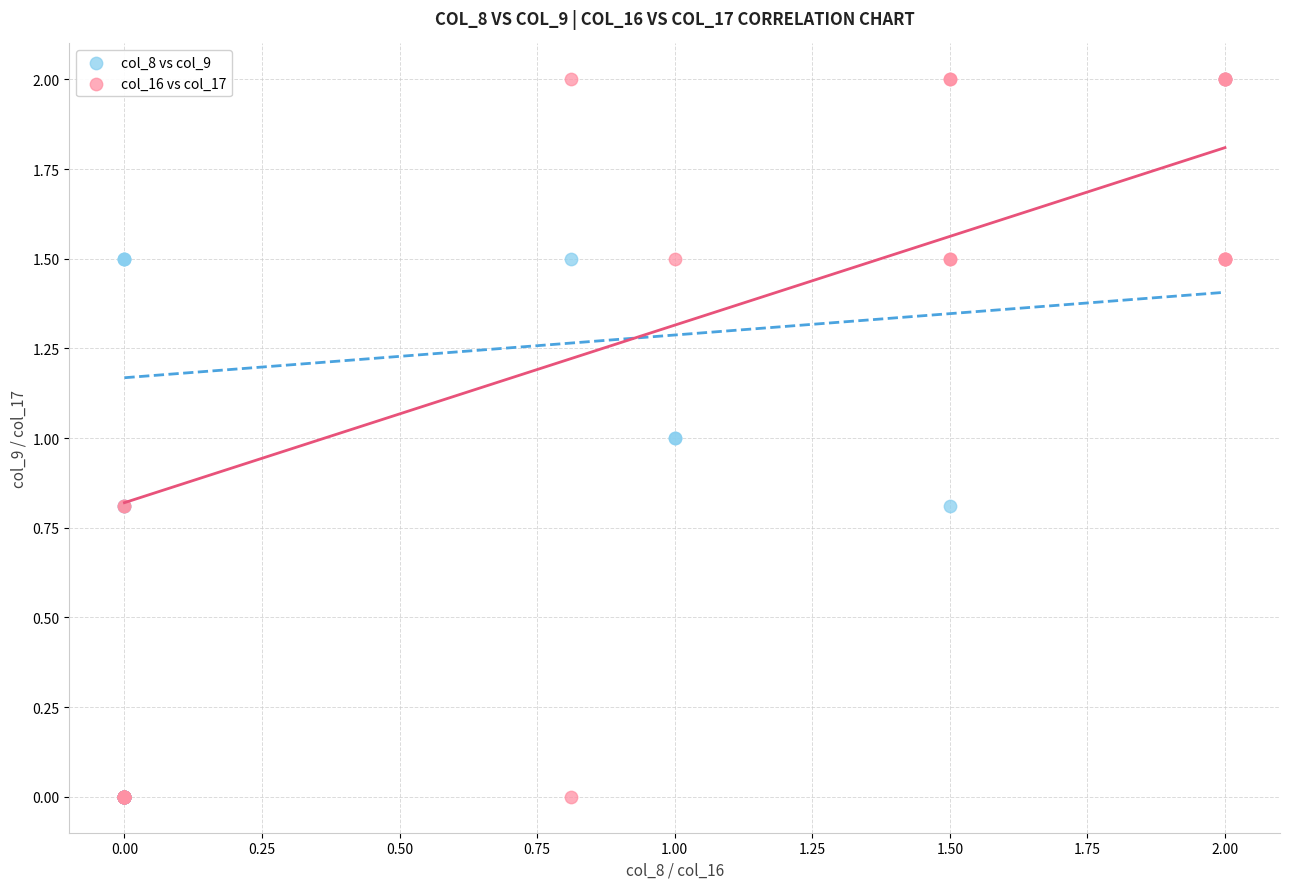

What are all the series names shown in the legend?

col_8 vs col_9, col_16 vs col_17